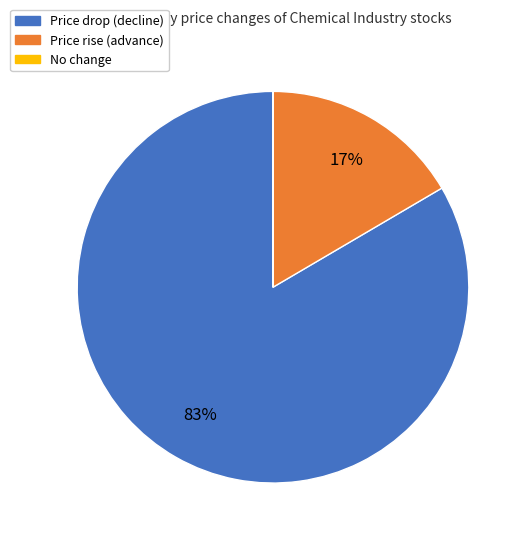

Is there any slice that represents more than half of the pie?

Yes